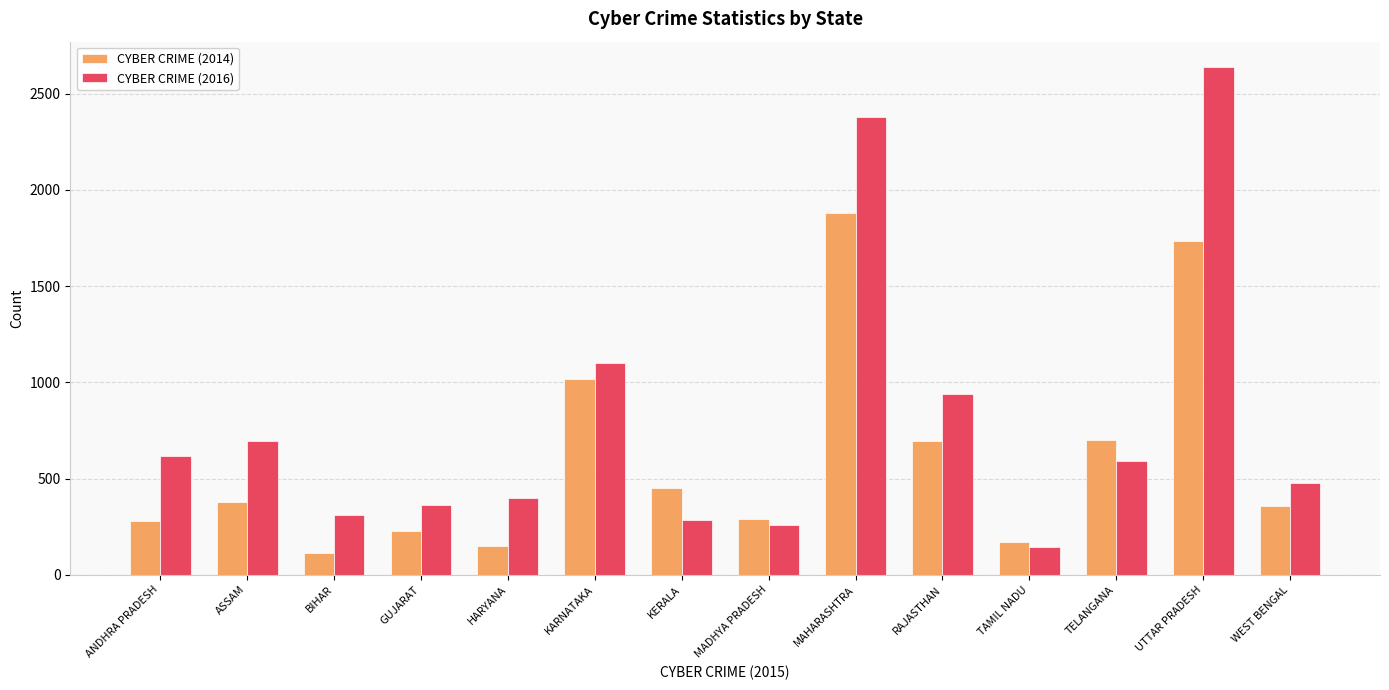

What are all the series names shown in the legend?

CYBER CRIME (2014), CYBER CRIME (2016)